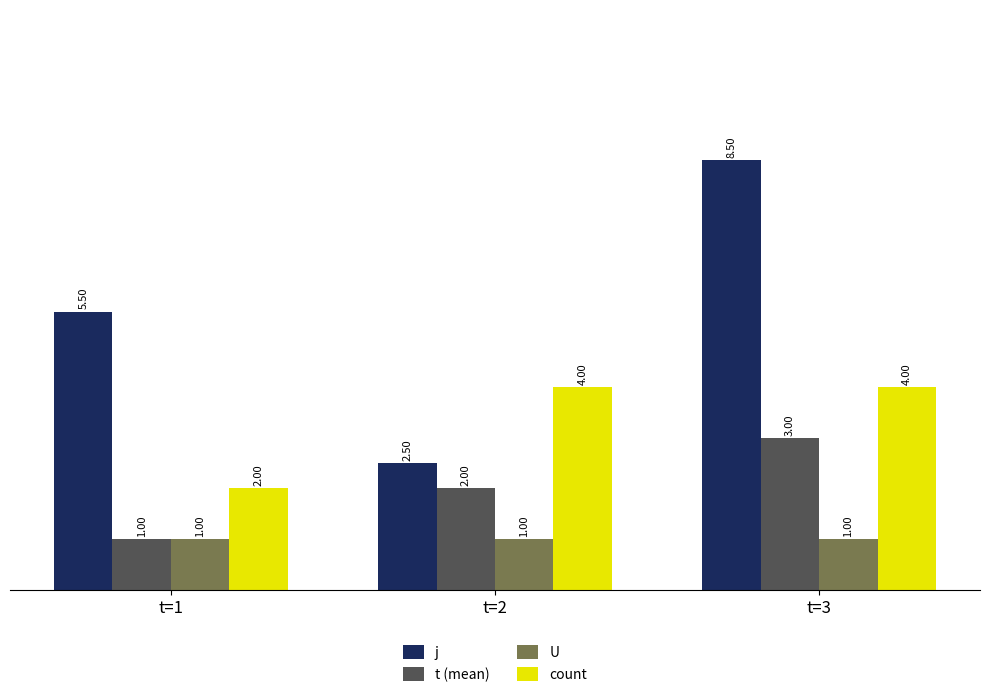

Which label corresponds to the largest value in the chart?

t=3